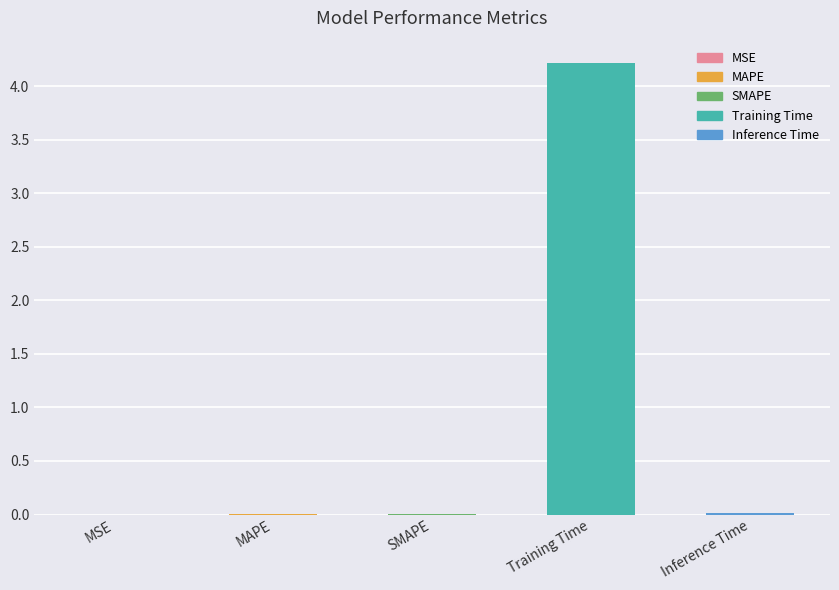

The value at MSE is 0.0. True or false?

False